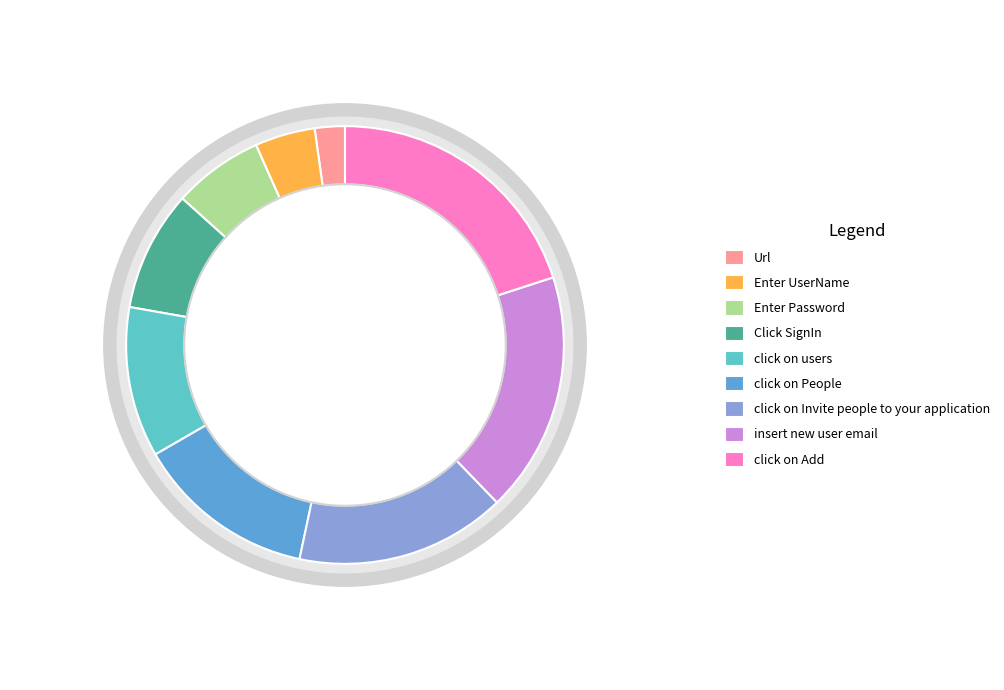

To the nearest percent, what percentage of the pie is Url?

2%